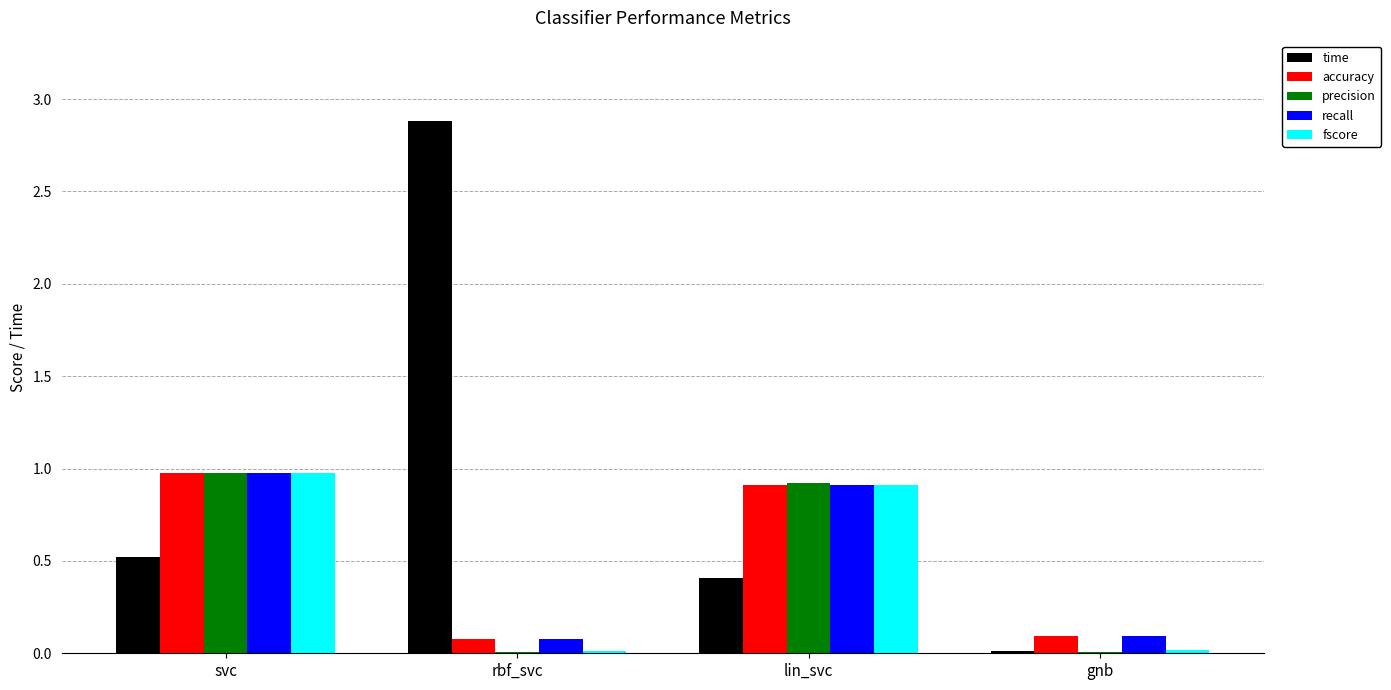

What is the sum of the fscore values at lin_svc and svc?

1.9